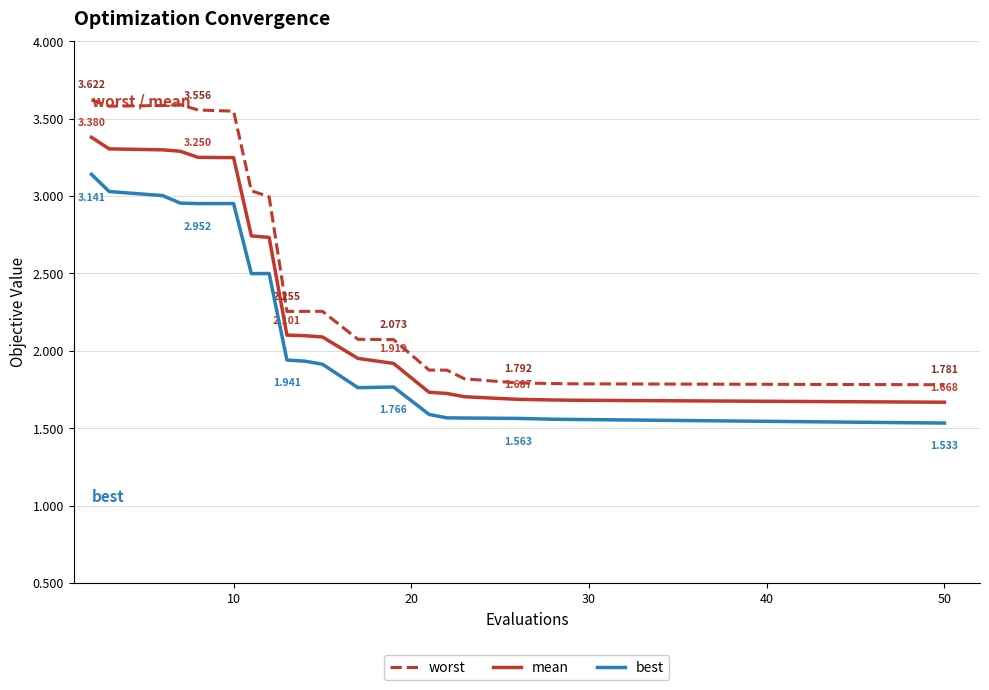

Which series has the largest total across all categories?

worst